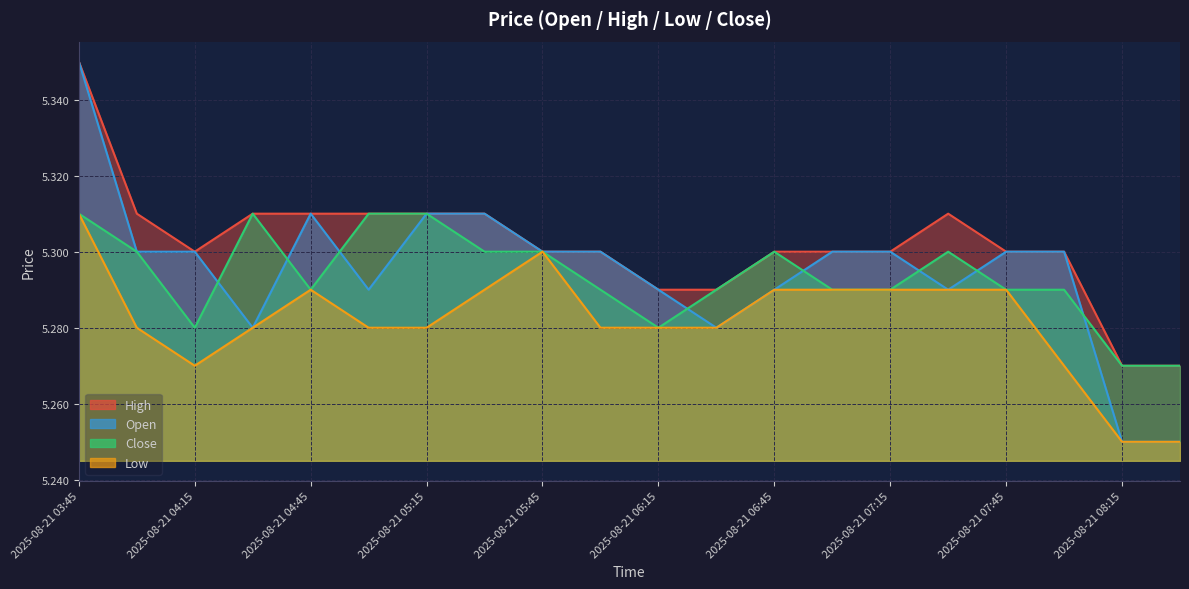

True or false: Low and Close intersect in this chart.

False